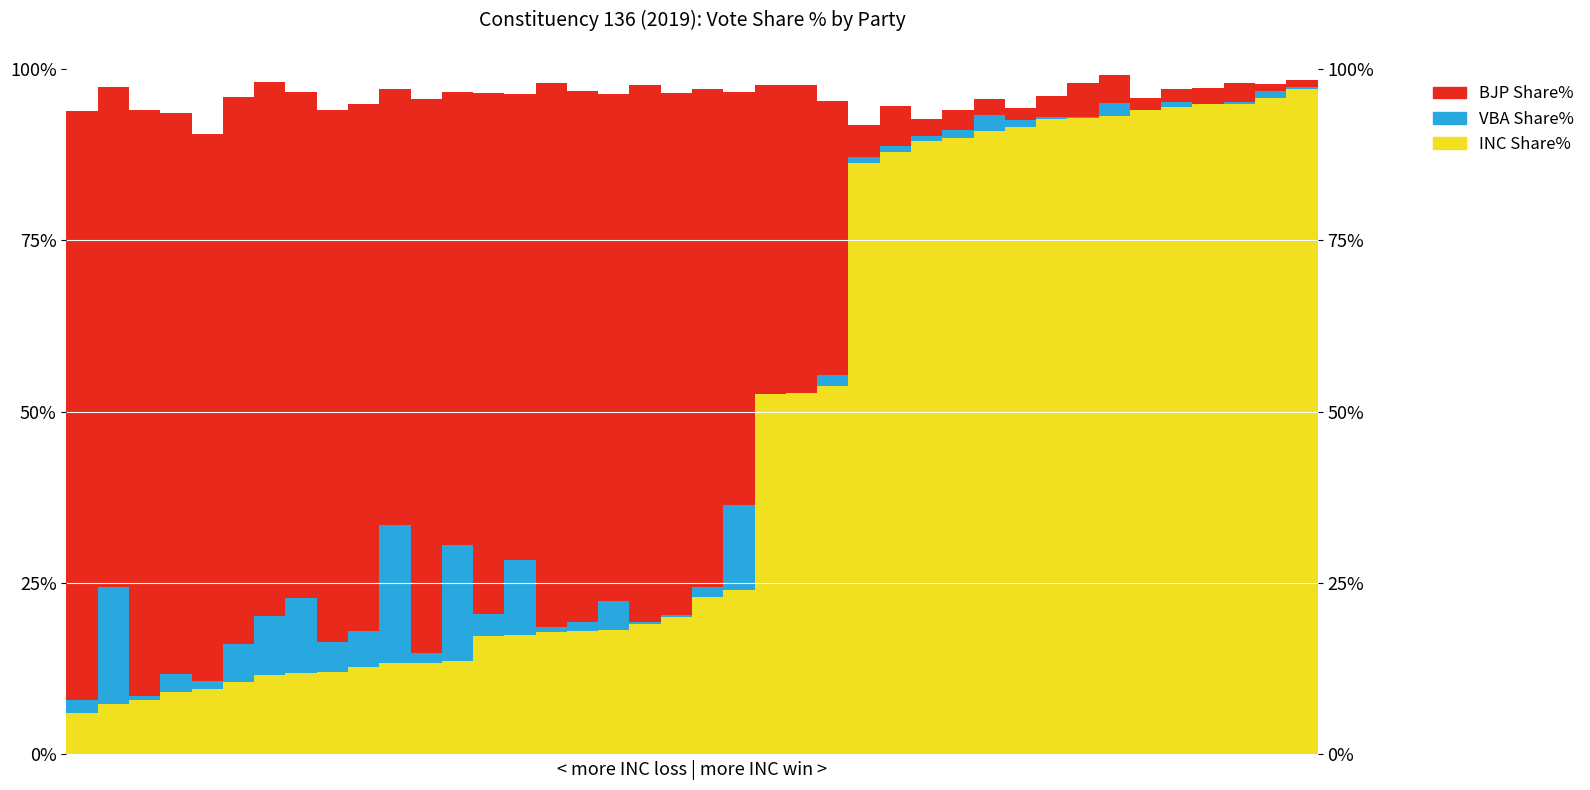

Between 18 and 27, which is larger?

27